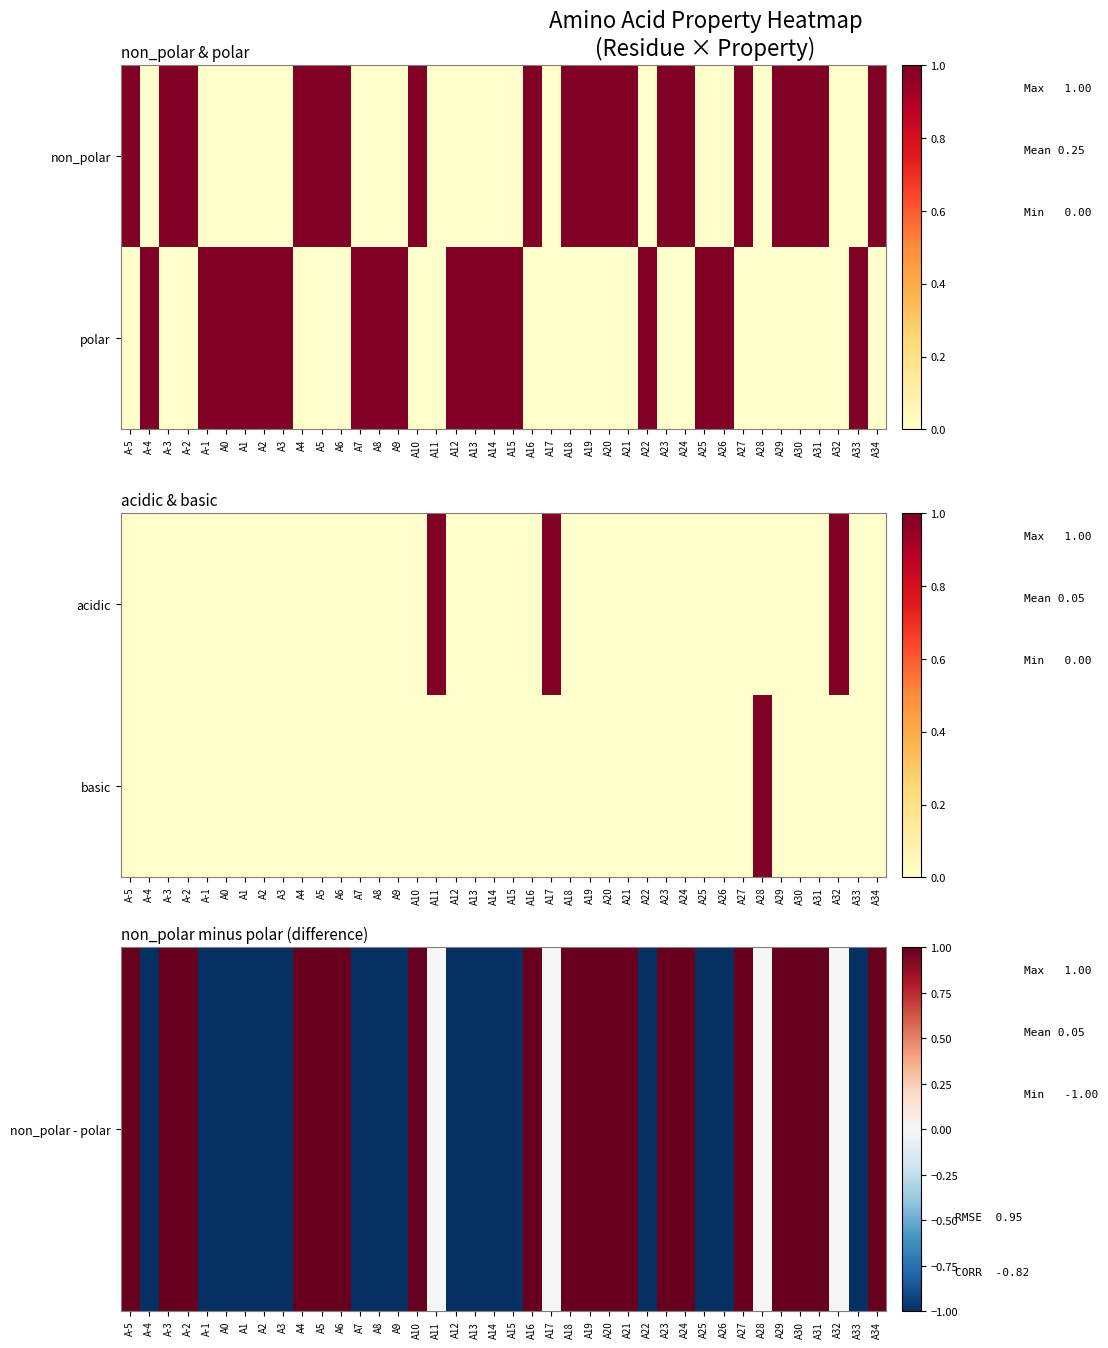

Is the value of non_polar - polar at A21 greater than the value of basic at A3?

Yes